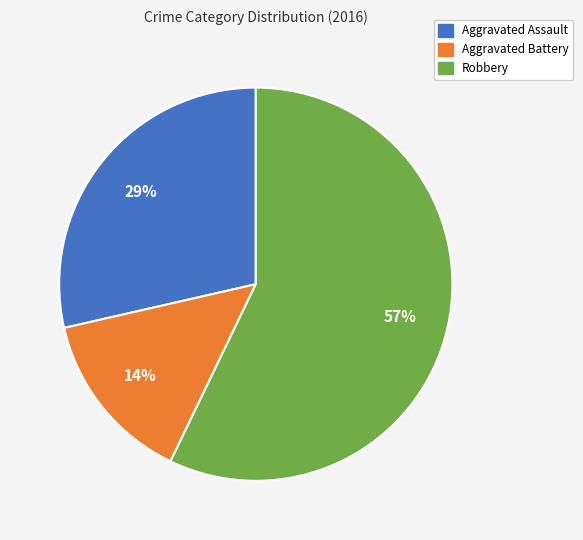

Is the sum of Aggravated Battery and Robbery greater than half?

Yes